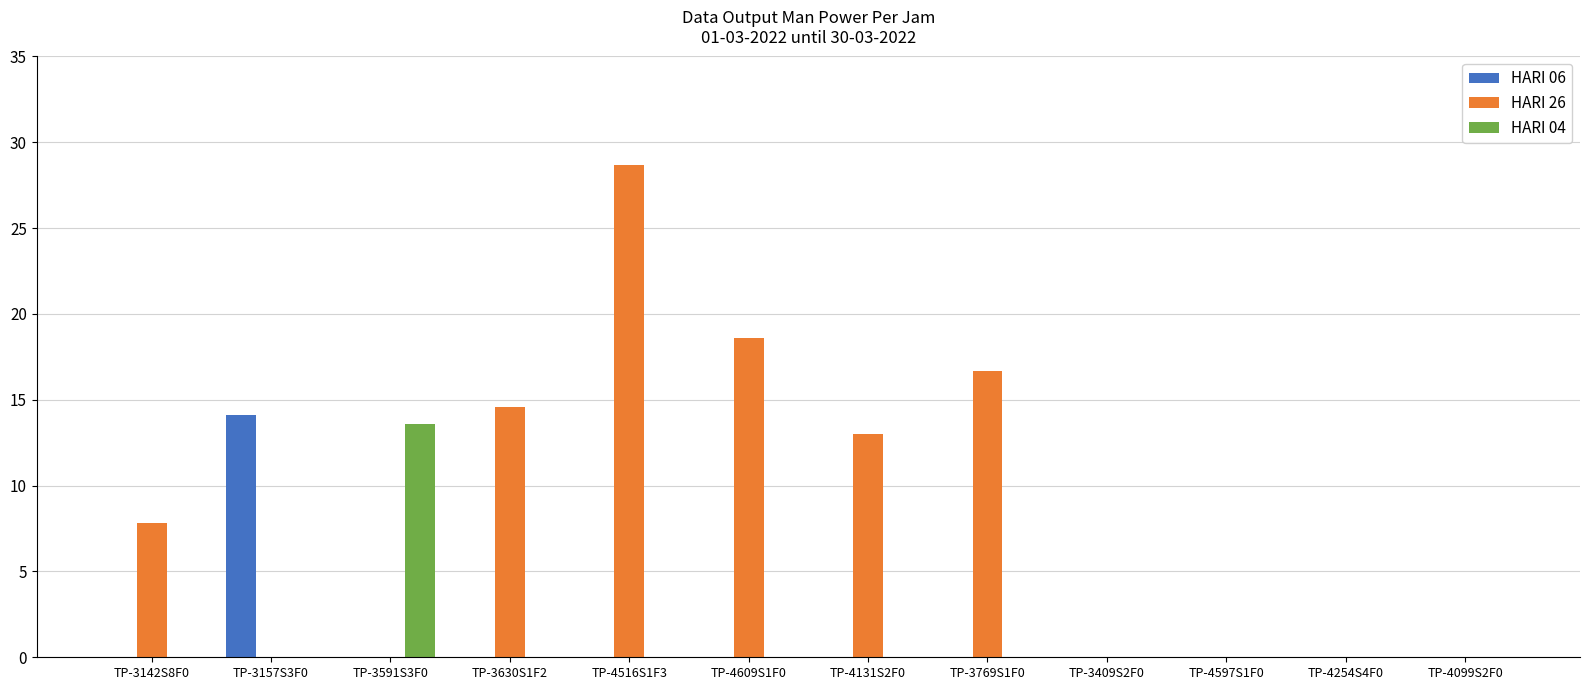

Which series has the largest total across all categories?

HARI 26